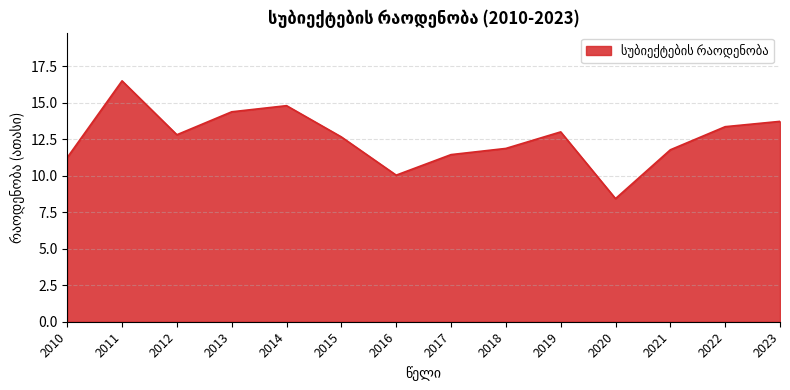

Does the chart display data point markers on the line(s)?

No